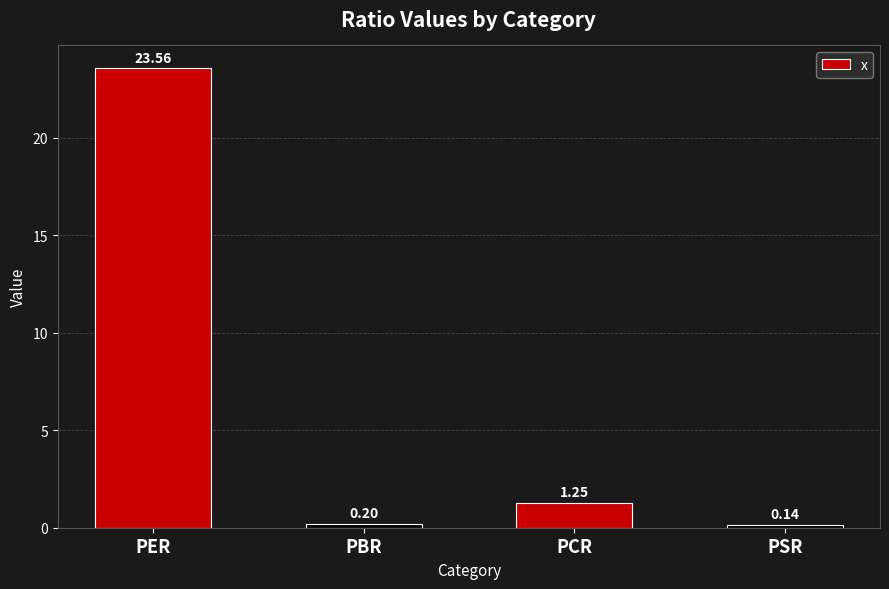

Are the bars grouped side by side (vs. stacked)?

No